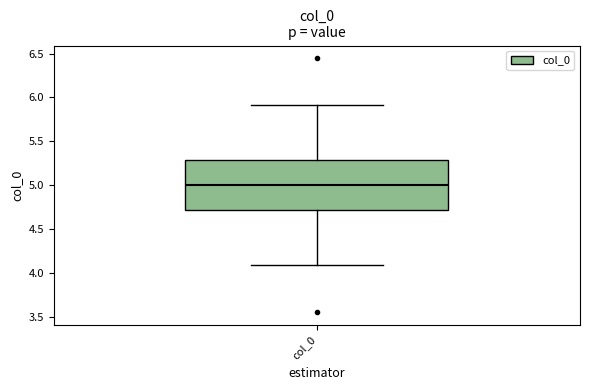

Read this box plot against the y-axis: the position of the median line, the range covered by the box, and the ends of both whiskers. The values are not printed on the chart, so give them approximately, as read against the axis.

median 5.0, box 4.7 to 5.3, whiskers 4.1 to 5.9